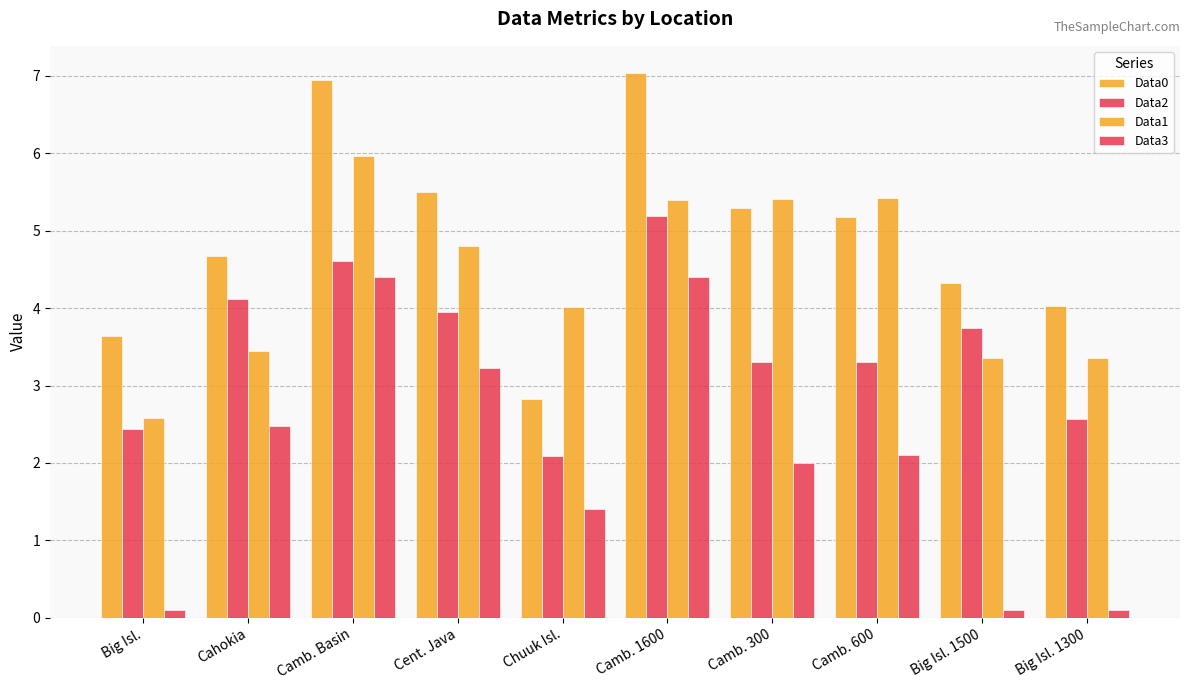

At which category does the chart reach its peak across all series?

Camb. 1600